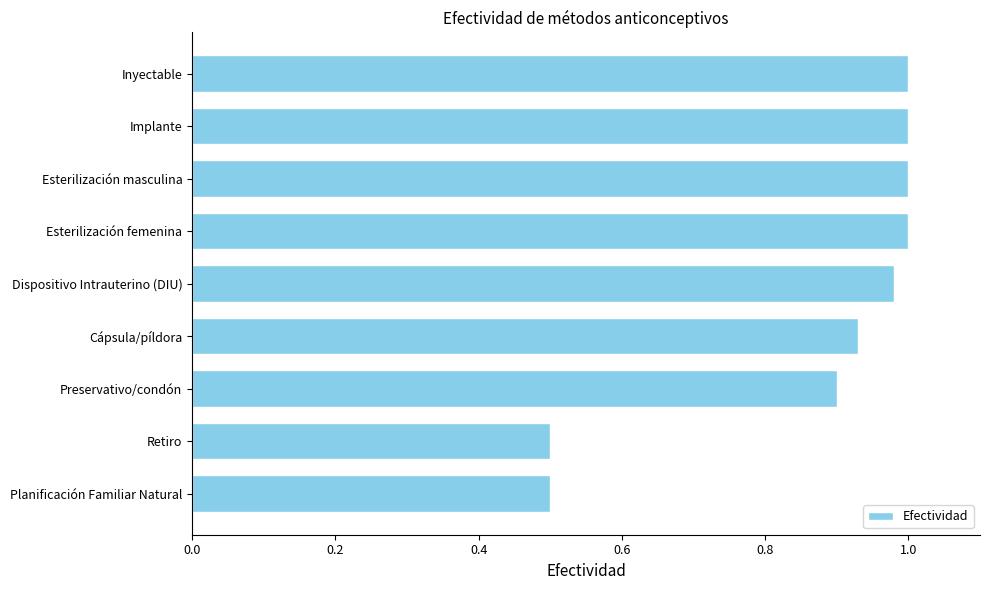

What is the label of the 3rd bar from the bottom?

Preservativo/condón